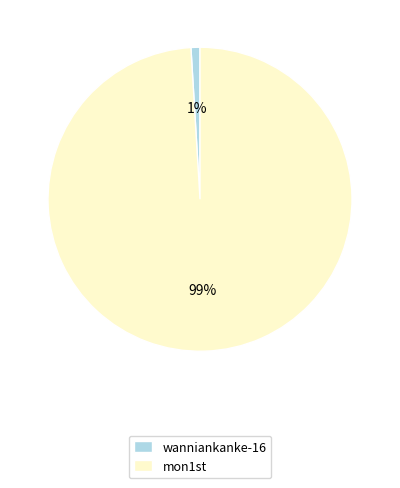

True or false: mon1st accounts for 99% of the total.

True